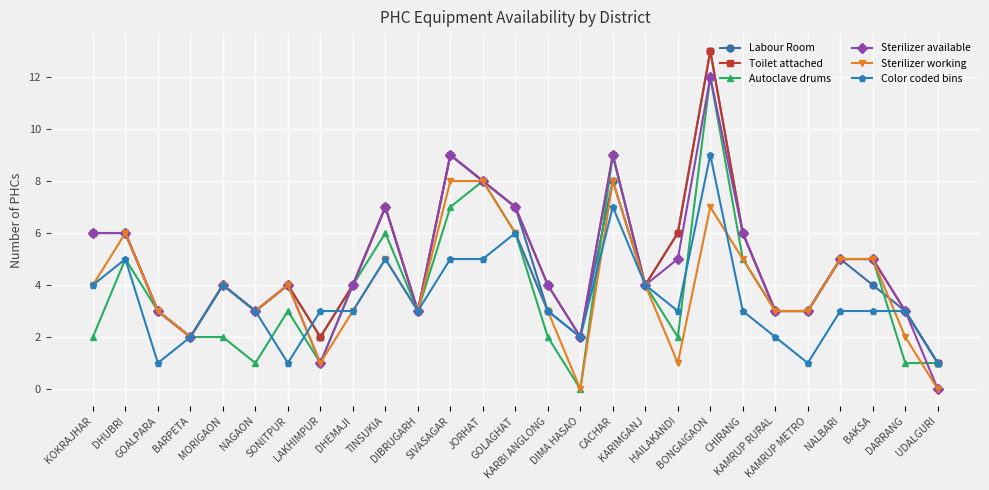

What is the value of the Autoclave drums point at the 15th from the left?

2